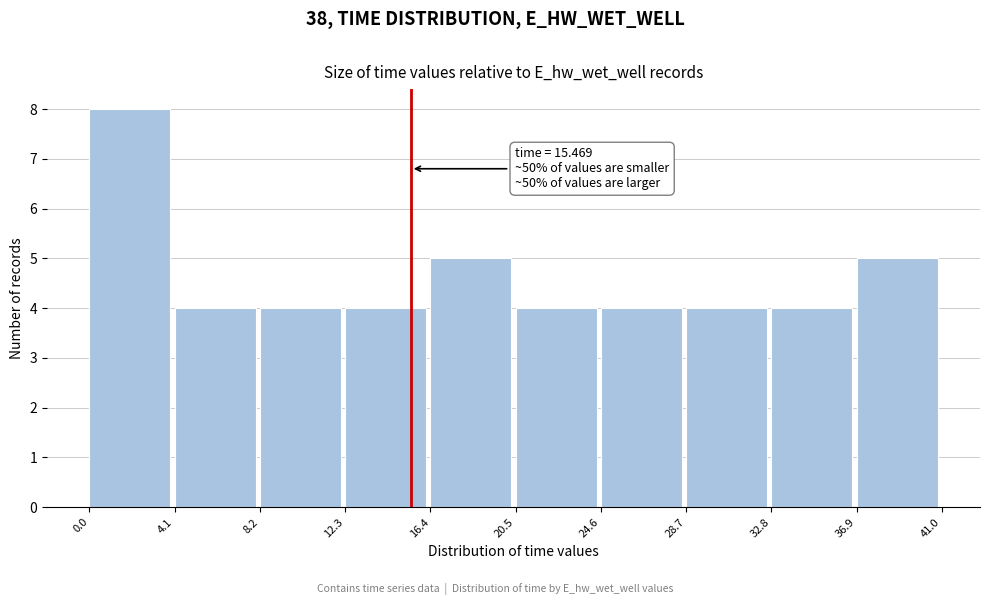

Over which range of the x-axis is the bar tallest?

0.0 to 4.1